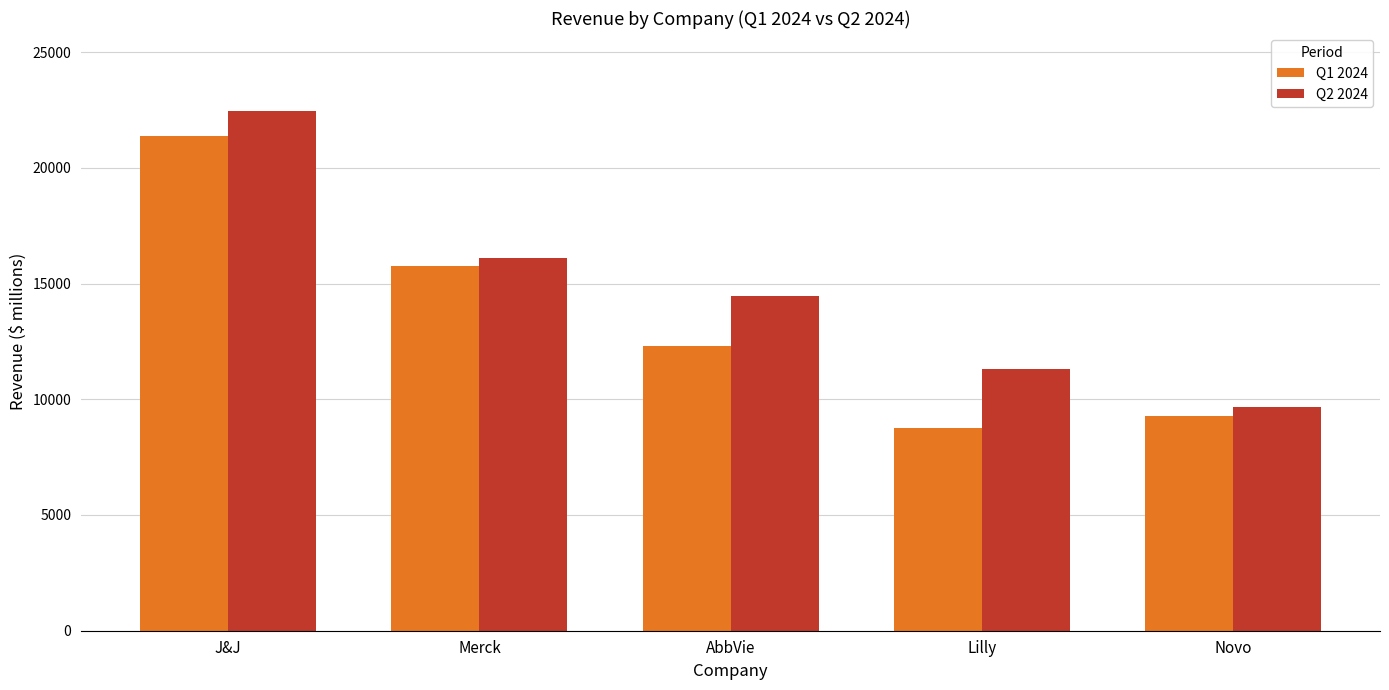

Which series changed the most between AbbVie and Novo?

Q2 2024